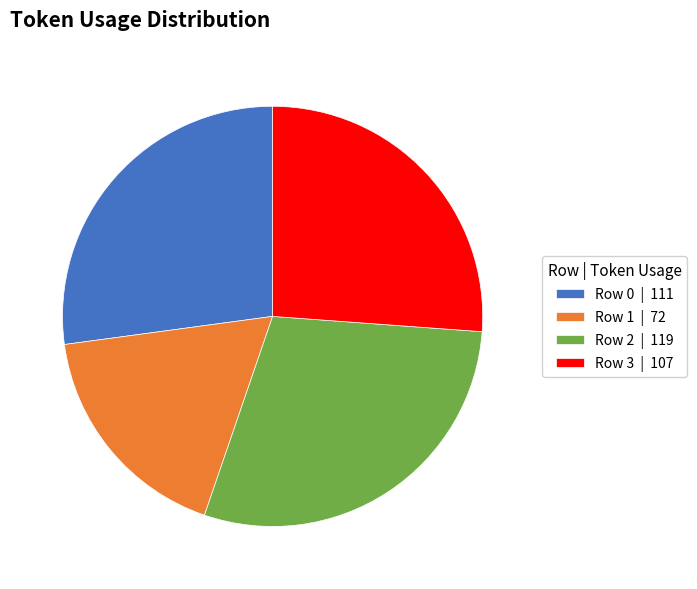

Does Row 3 account for over 50% of the chart?

No